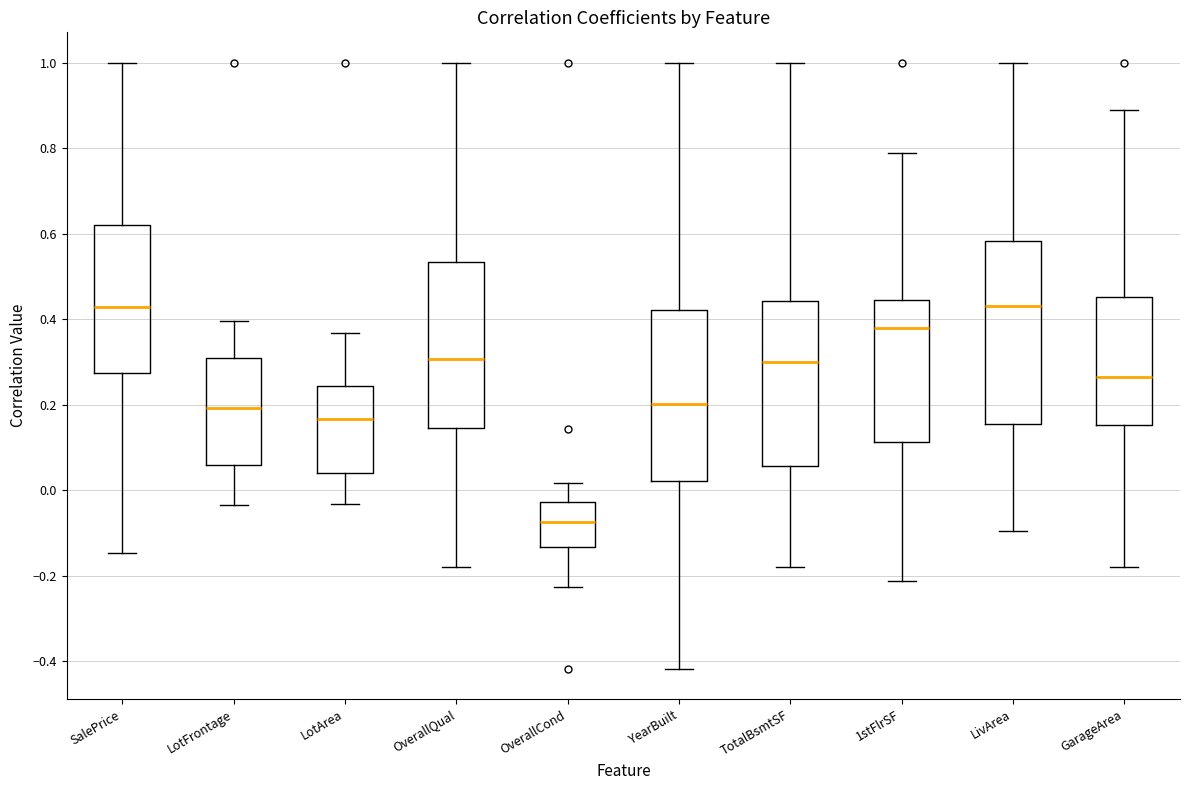

Comparing the boxes themselves (not the whiskers), which one is the tallest?

LivArea